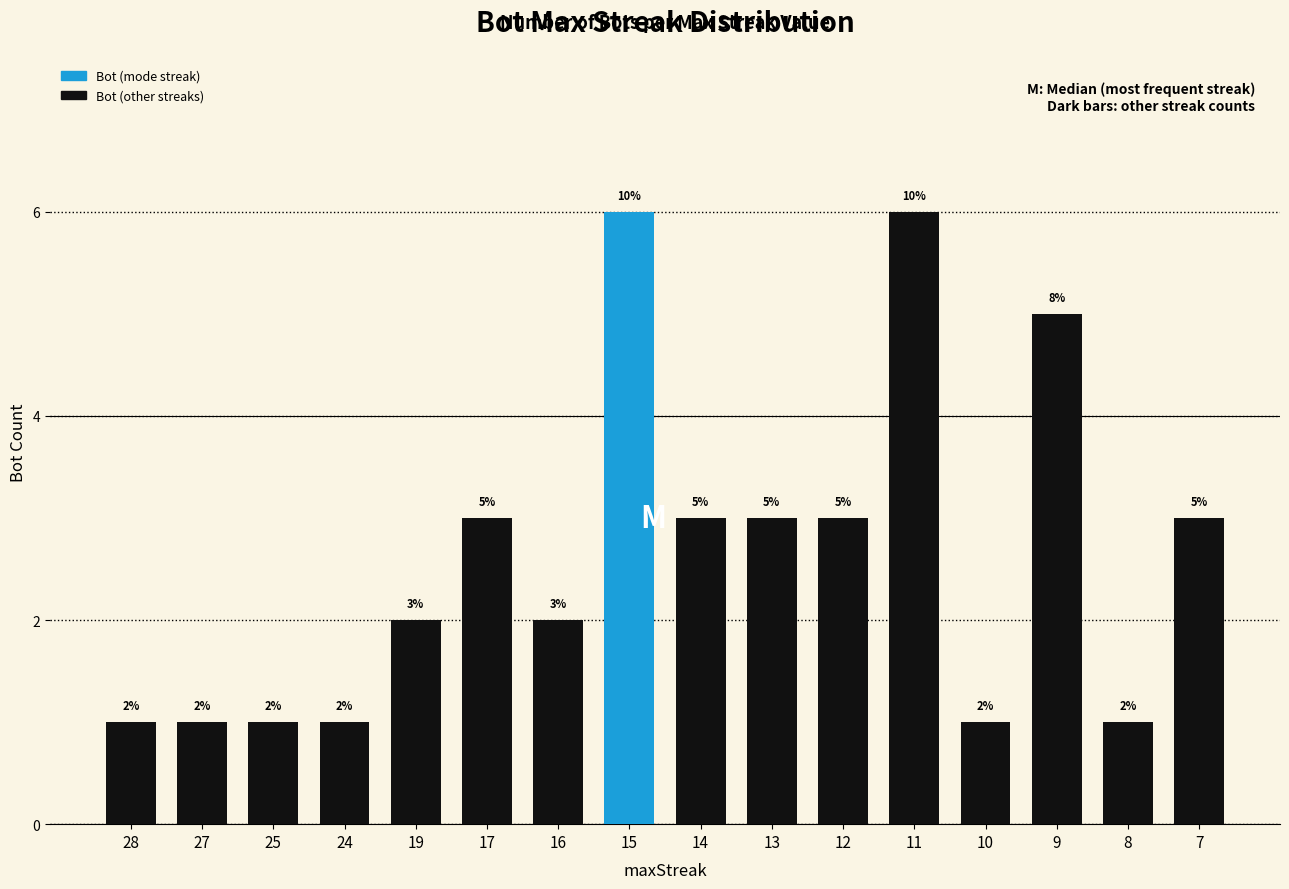

What is the change in value from 27 to 12?

+2